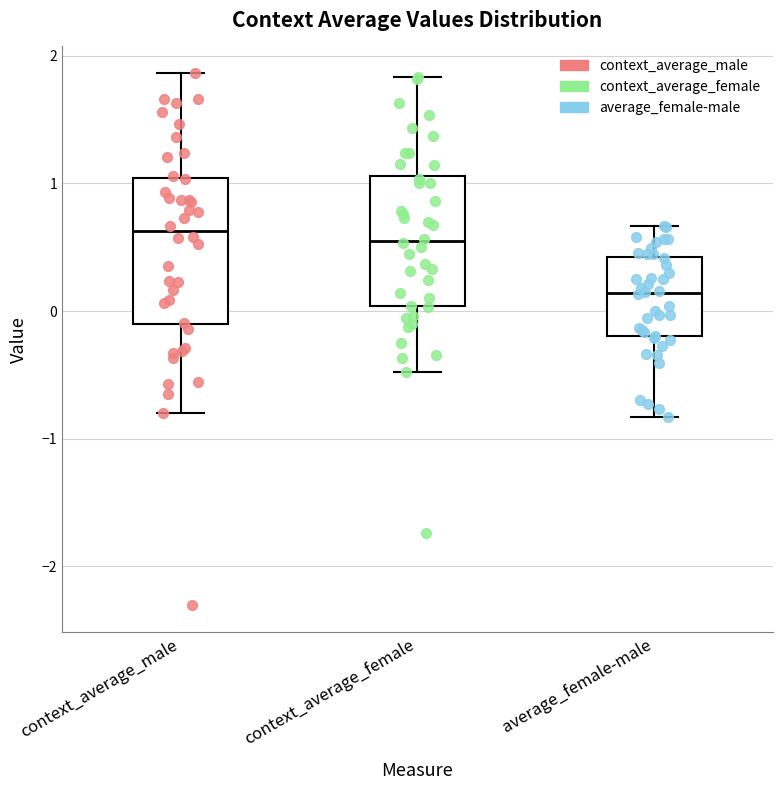

Where is the lower edge of the box for average_female-male on the y-axis? The values are not printed on the chart, so give them approximately, as read against the axis.

-0.2